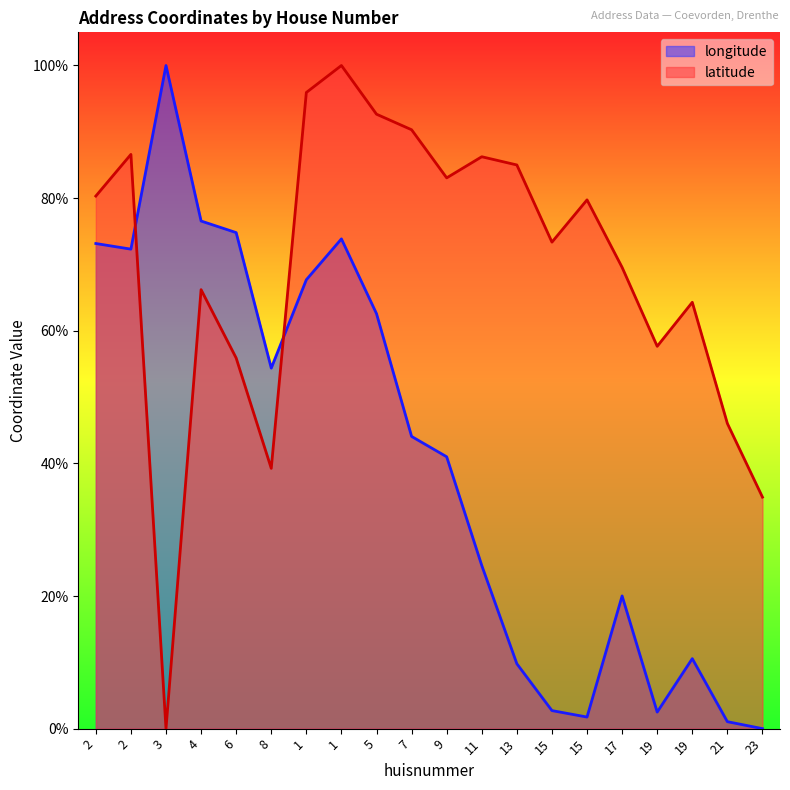

What is the label of the 13th point from the right?

1